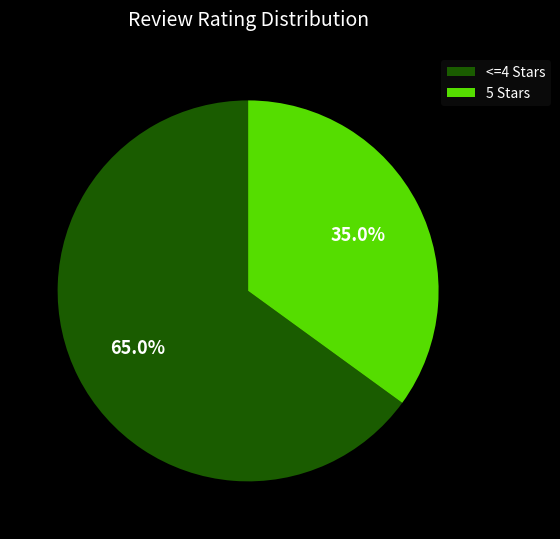

Which slice is the largest?

<=4 Stars